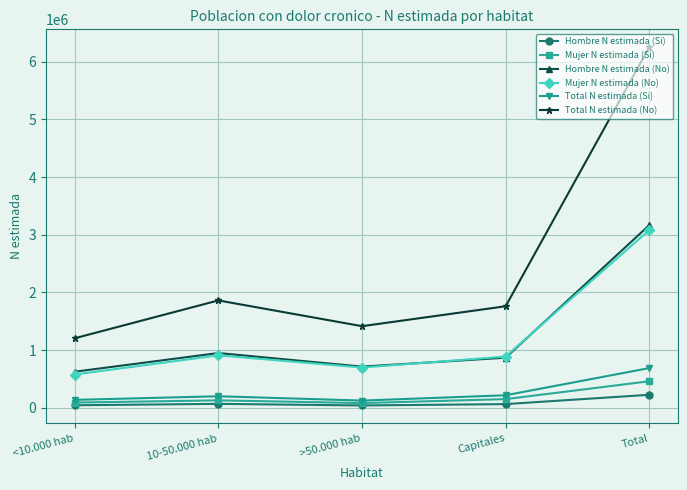

What is the sum of all Total N estimada (Si) values?

1381059